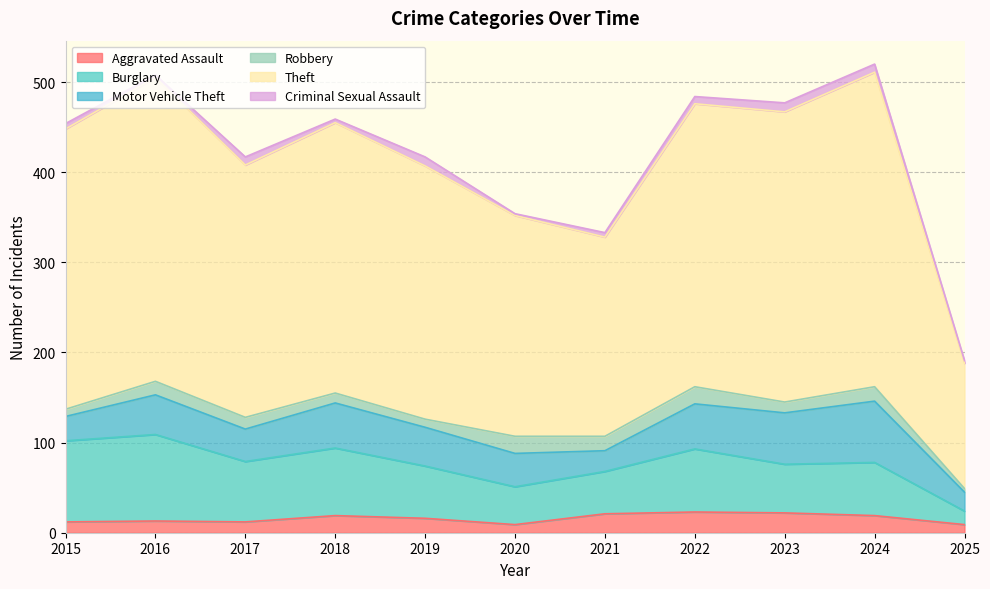

True or false: Robbery and Burglary cross at least once.

False